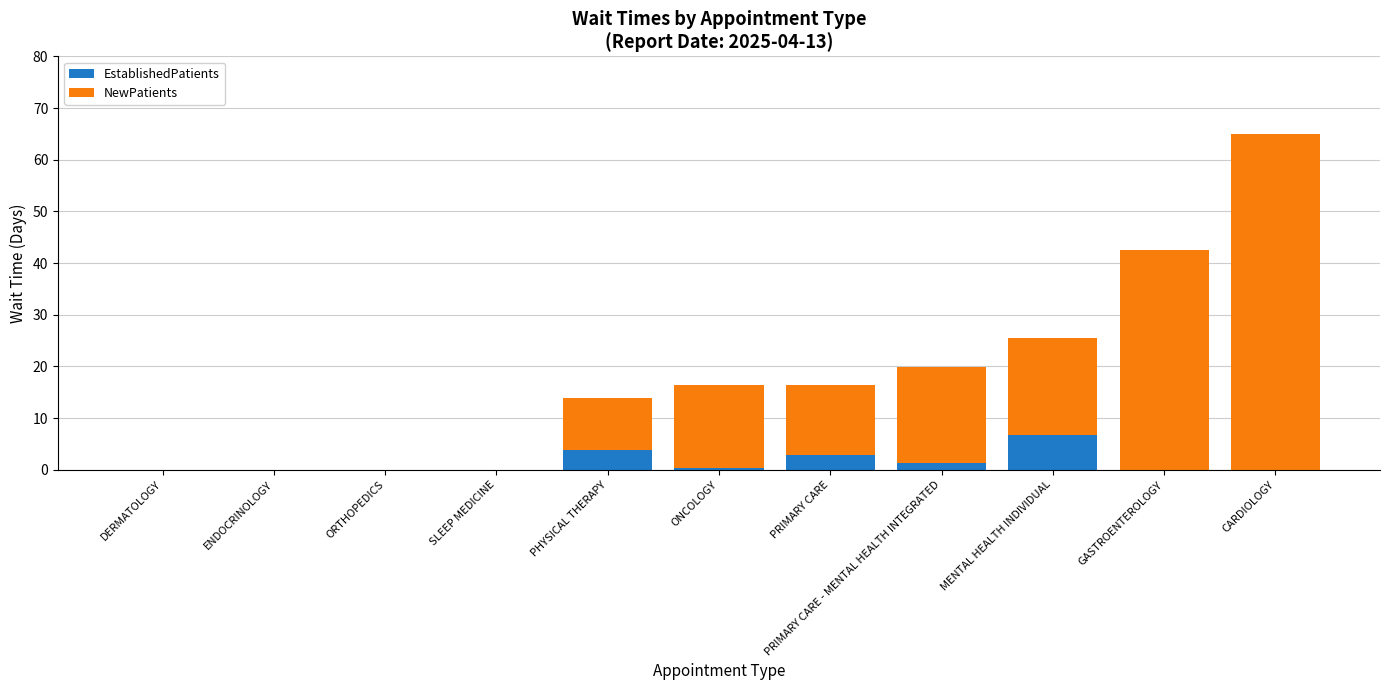

What is the maximum value for EstablishedPatients?

6.8